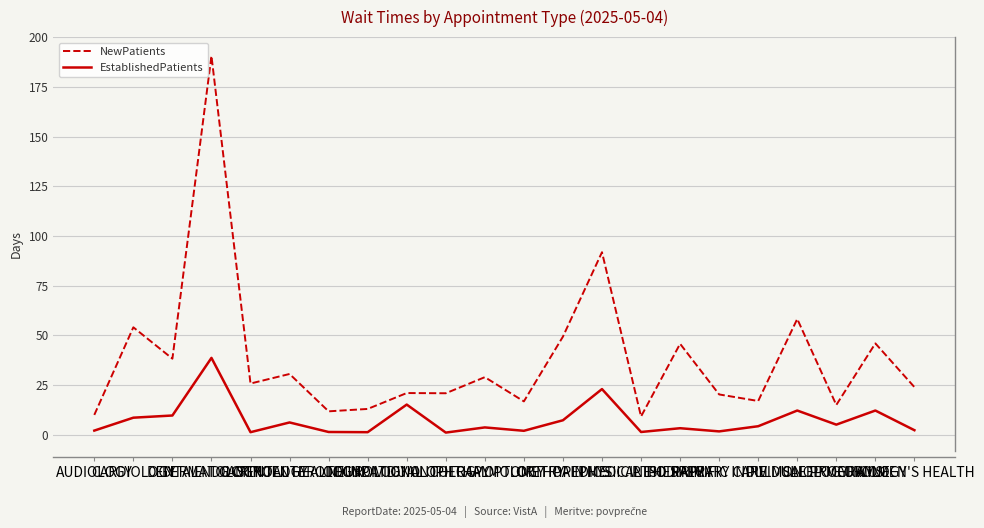

What is the difference between the highest and lowest values at PAIN MEDICINE?

68.9